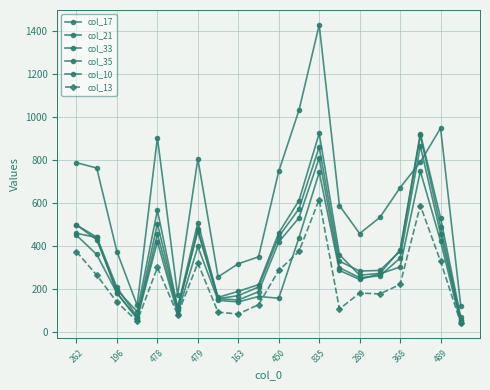

How many categories are shown in the chart?

20